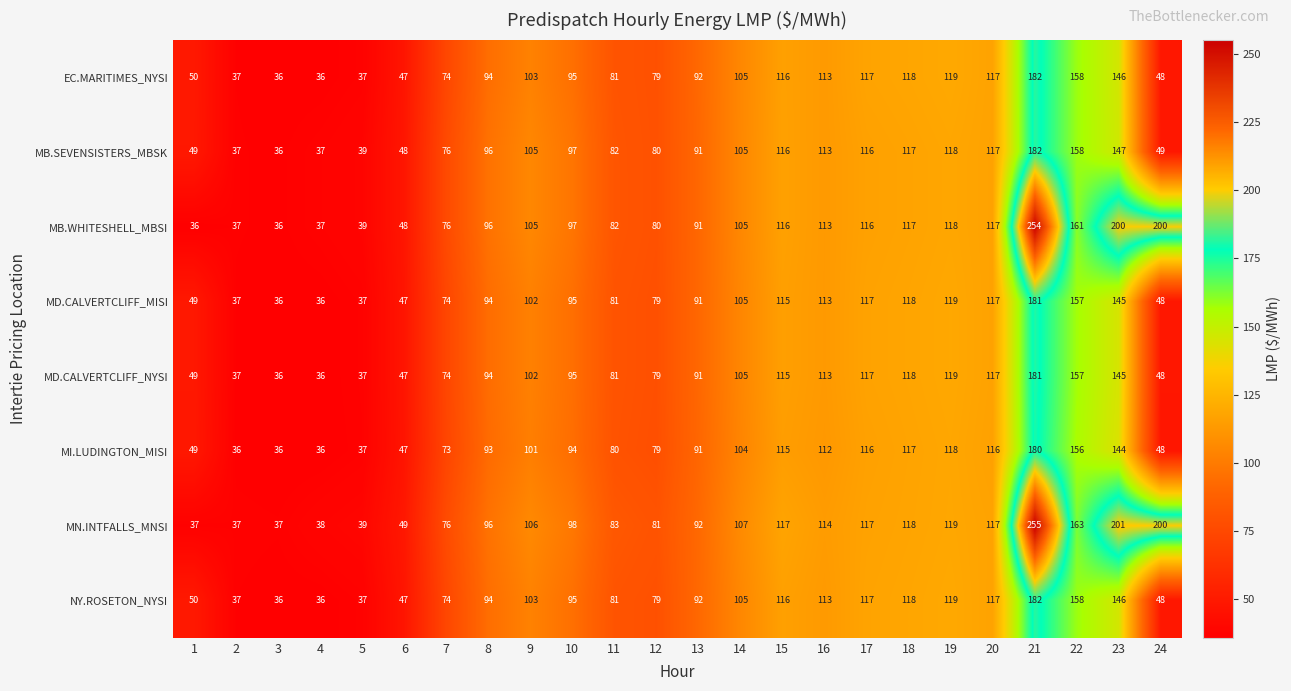

The value of NY.ROSETON_NYSI at 23 is 42. True or false?

False